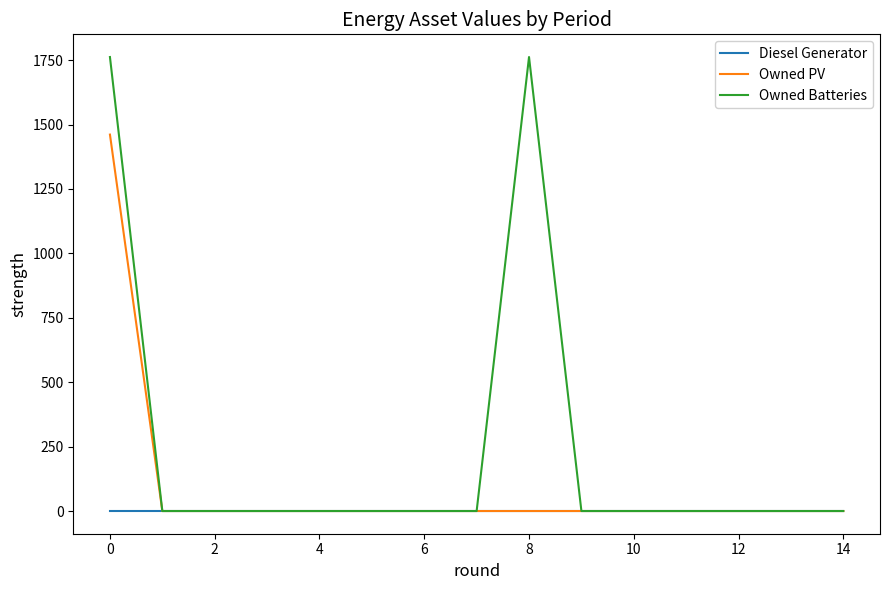

Rank the series by their maximum value, from lowest to highest.

Diesel Generator, Owned PV, Owned Batteries